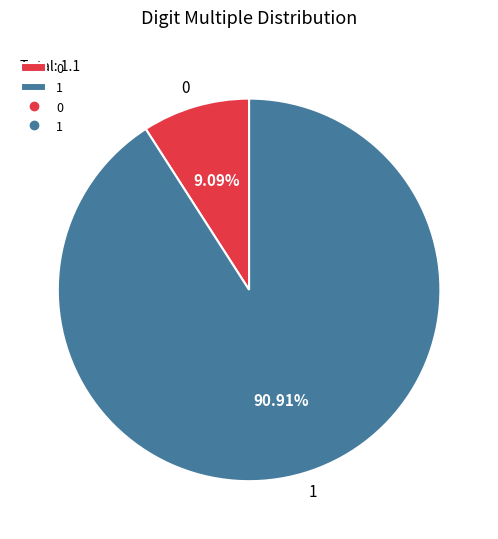

Is it true that 1 is 91% of the pie?

True